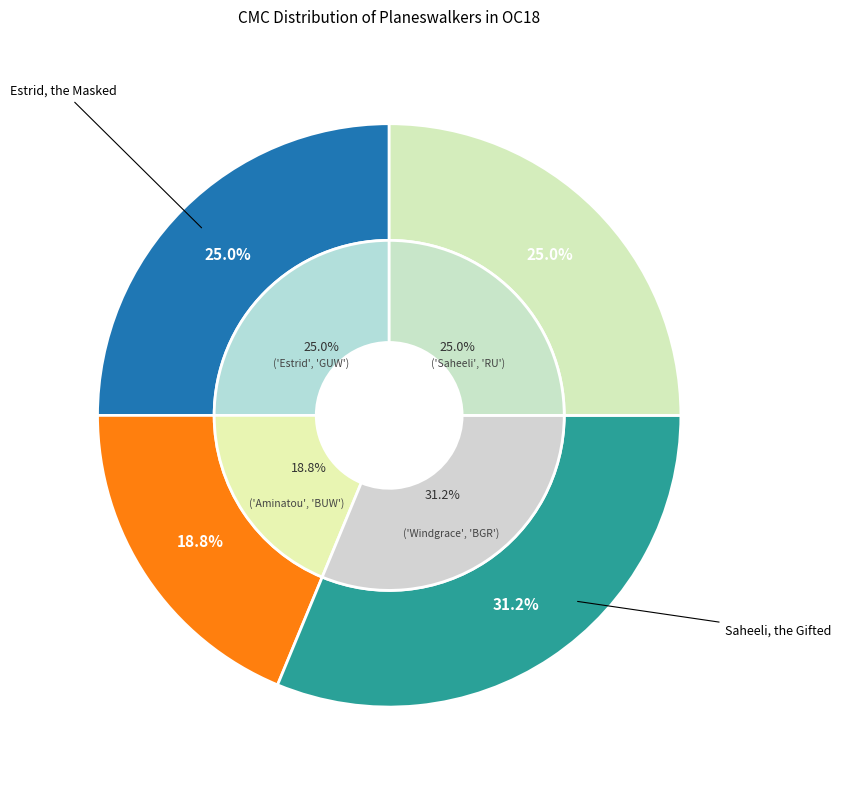

Count the number of slices in the pie.

4